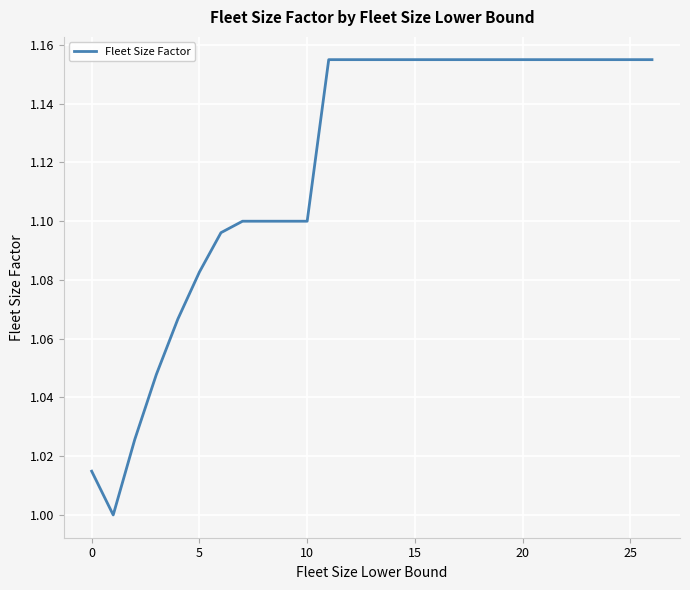

What is the label of the 9th point from the left?

8